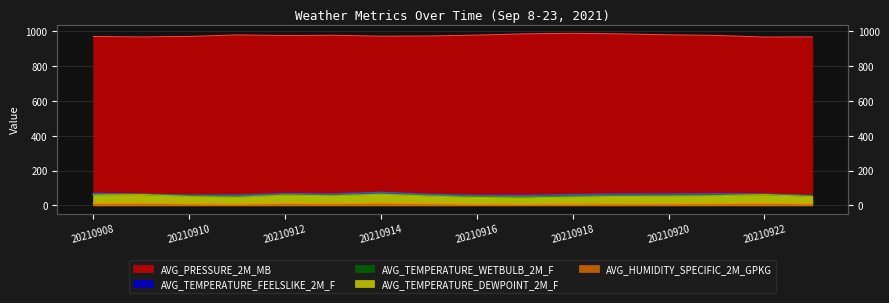

Count the number of data series in this chart.

5